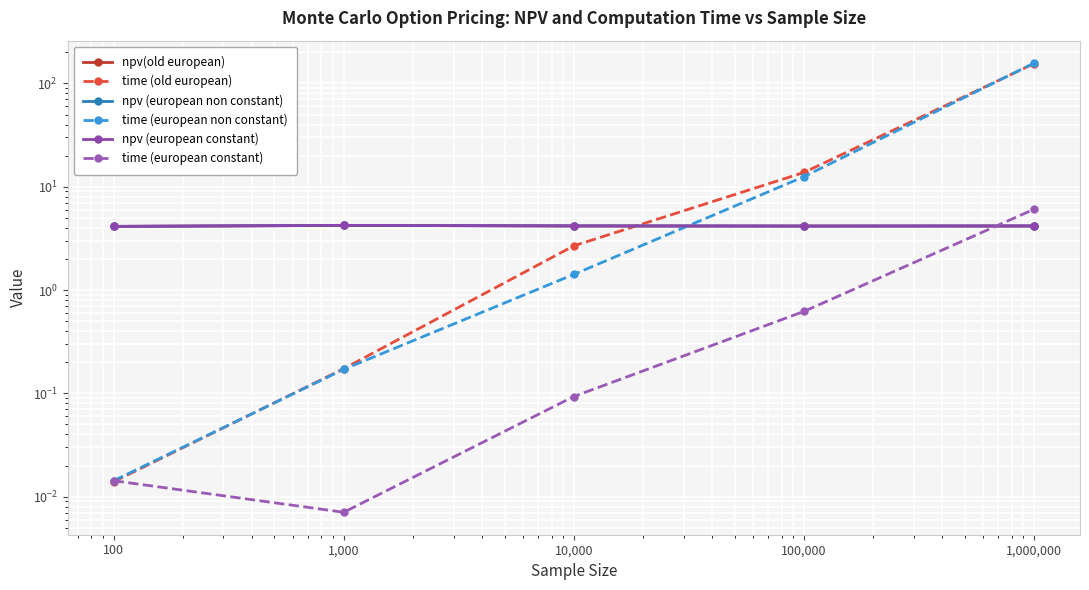

True or false: npv (european non constant) and npv(old european) intersect in this chart.

False